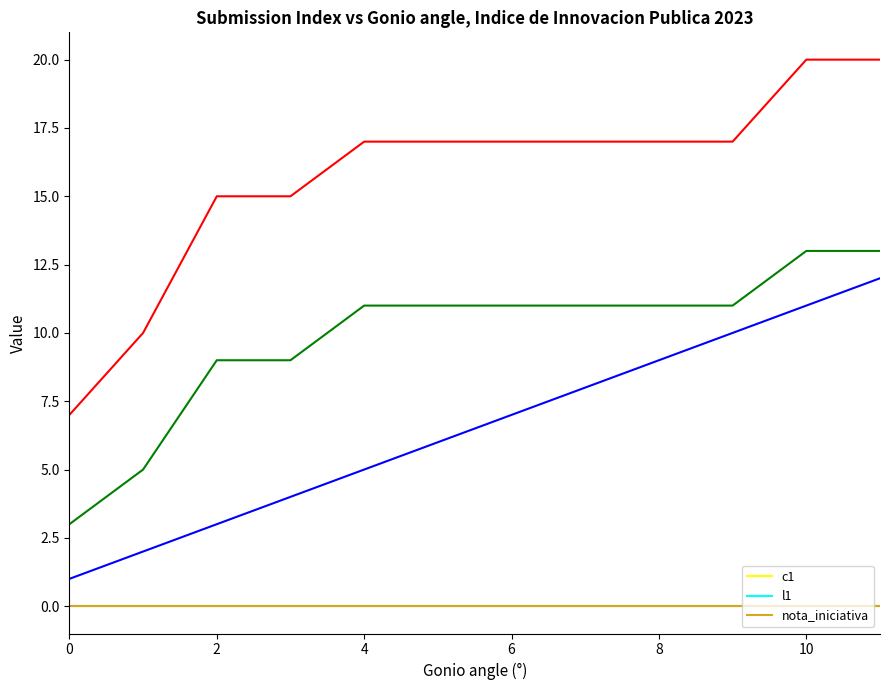

Where does the _parent_index series first go above 11?

10